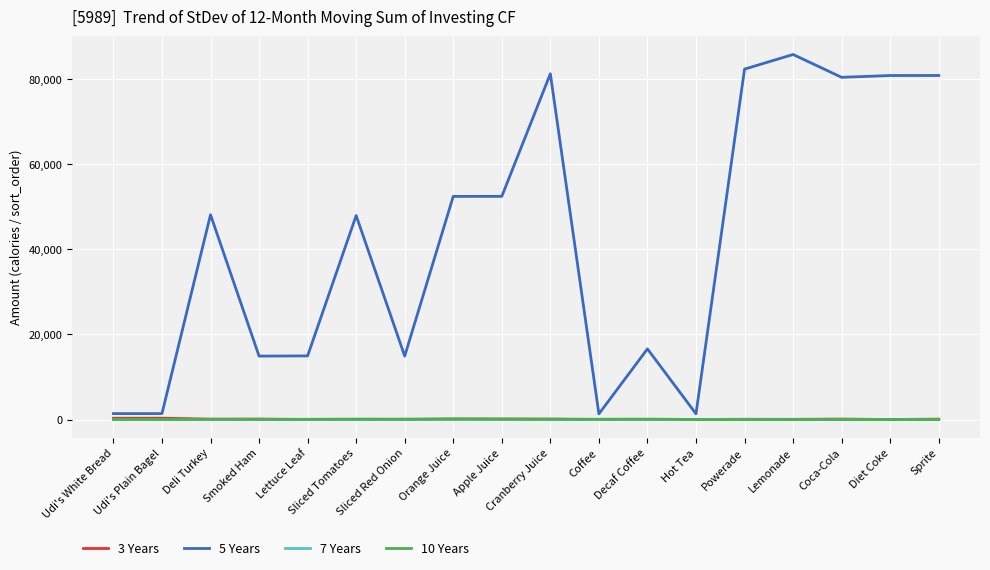

Does the chart display data point markers on the line(s)?

No